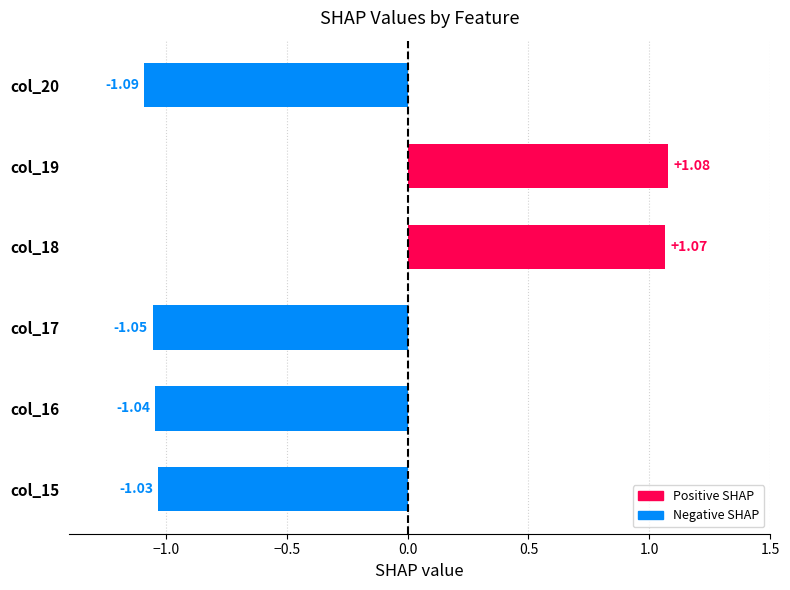

List the labels in order of value, smallest first.

col_20, col_17, col_16, col_15, col_18, col_19